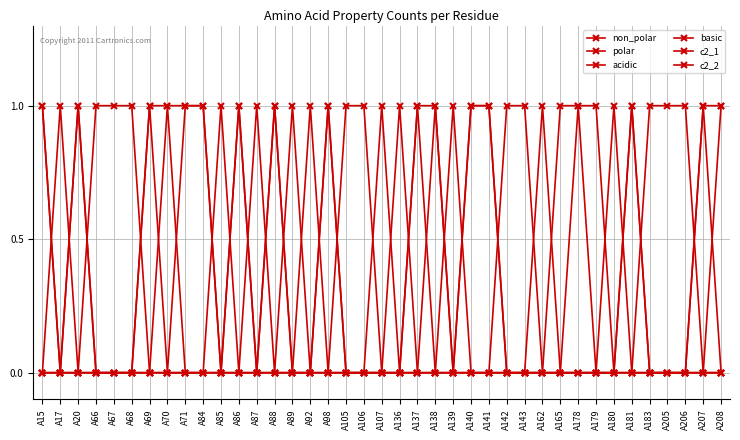

The c2_1 series shows 0 at A20. True or false?

False